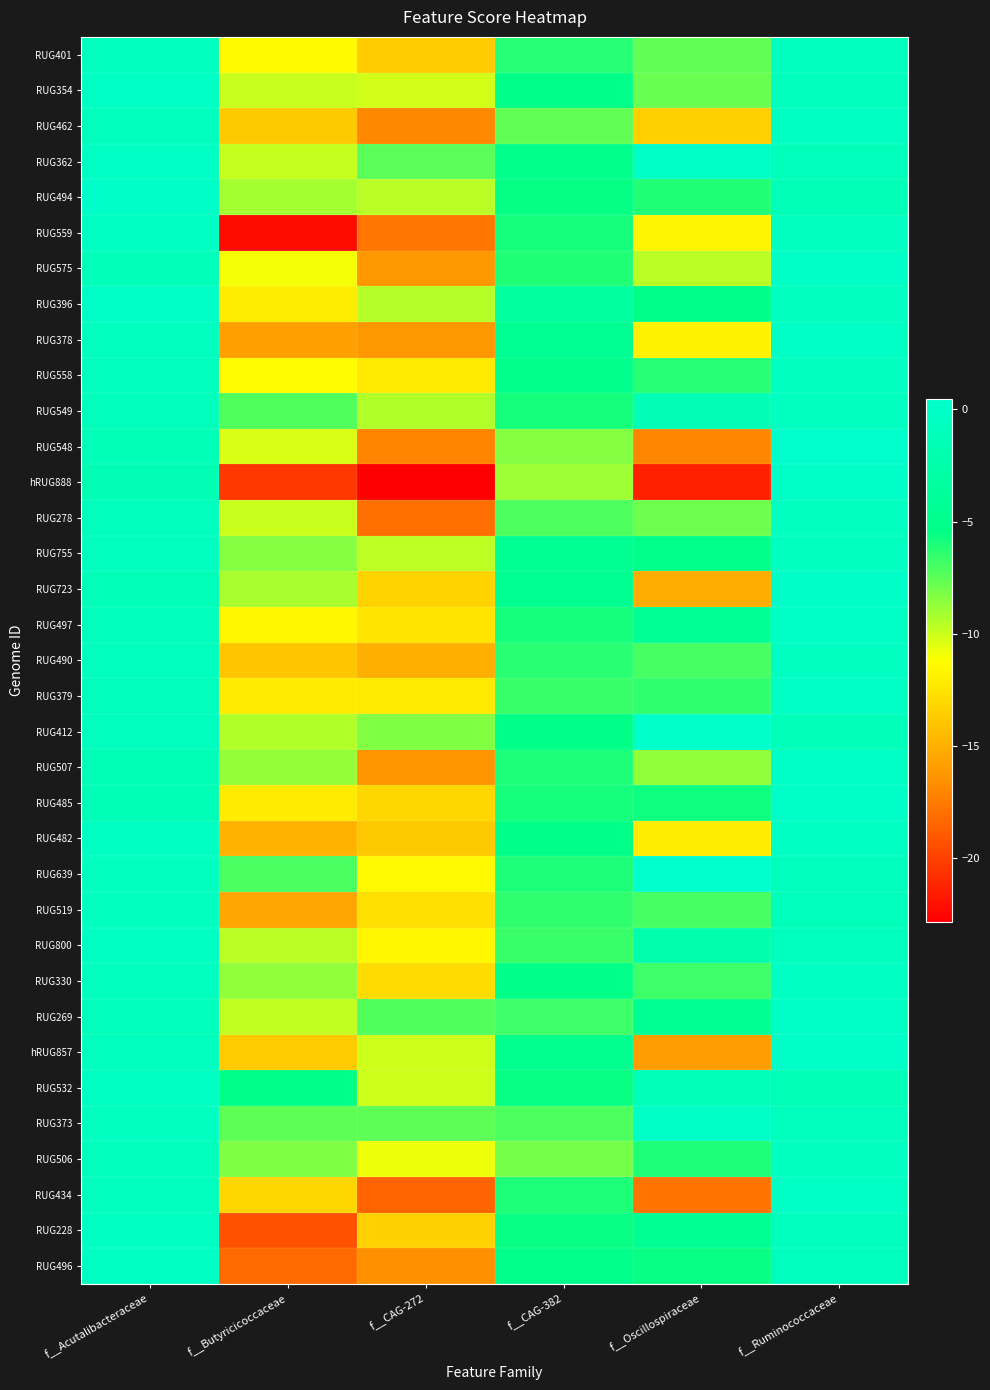

Which category has the lowest value across all series?

f__CAG-272